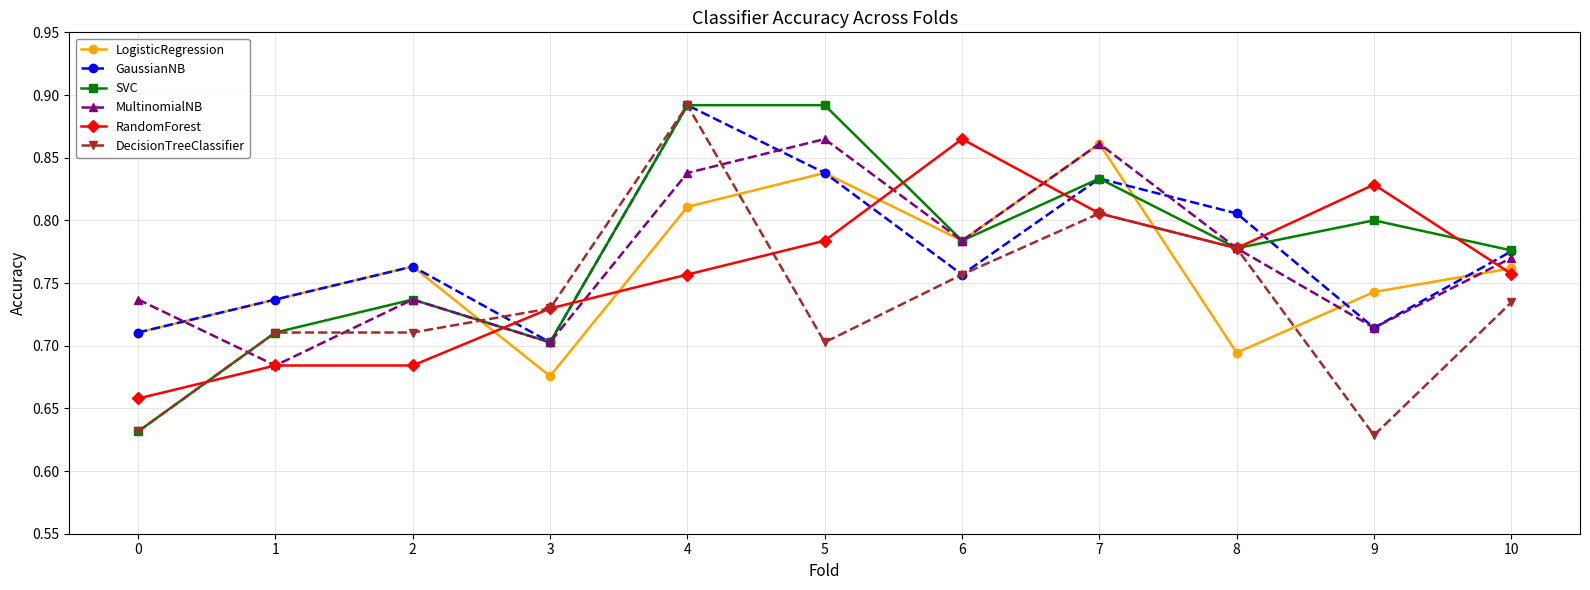

Is it true that GaussianNB equals 0.8 at 2?

True